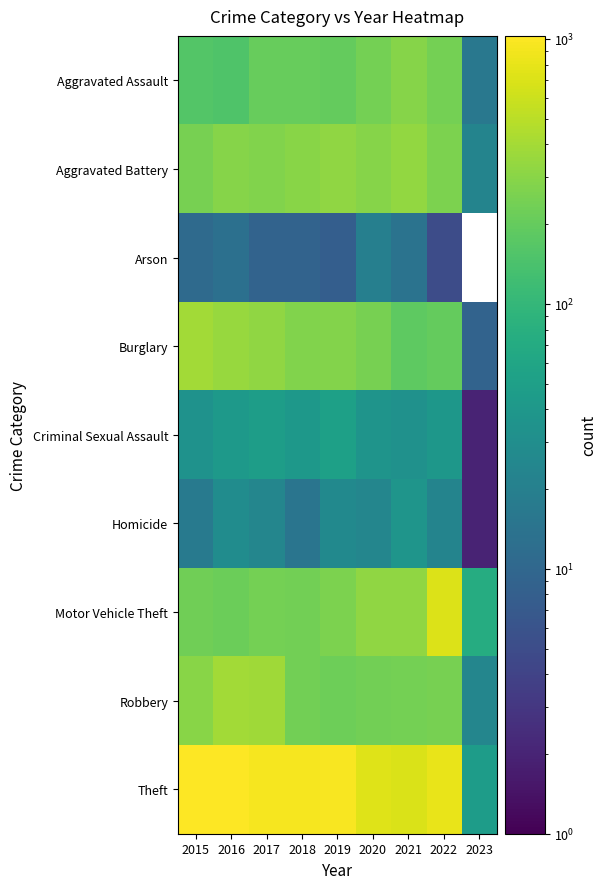

Which category has the highest value across all series?

2015